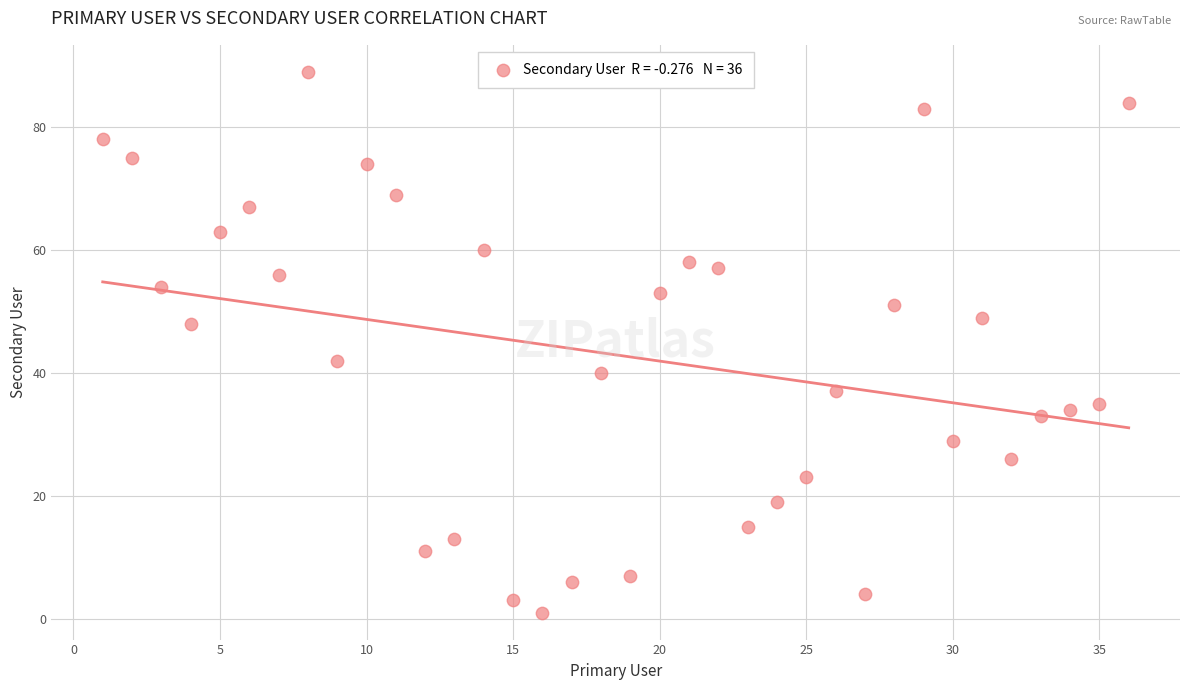

What is the range of X values (max minus min)?

35